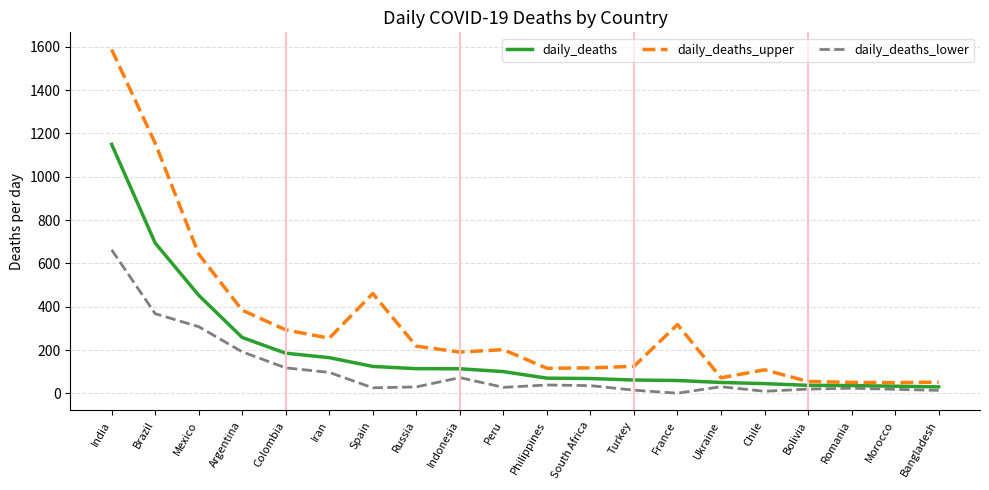

What are all the series names shown in the legend?

daily_deaths, daily_deaths_upper, daily_deaths_lower